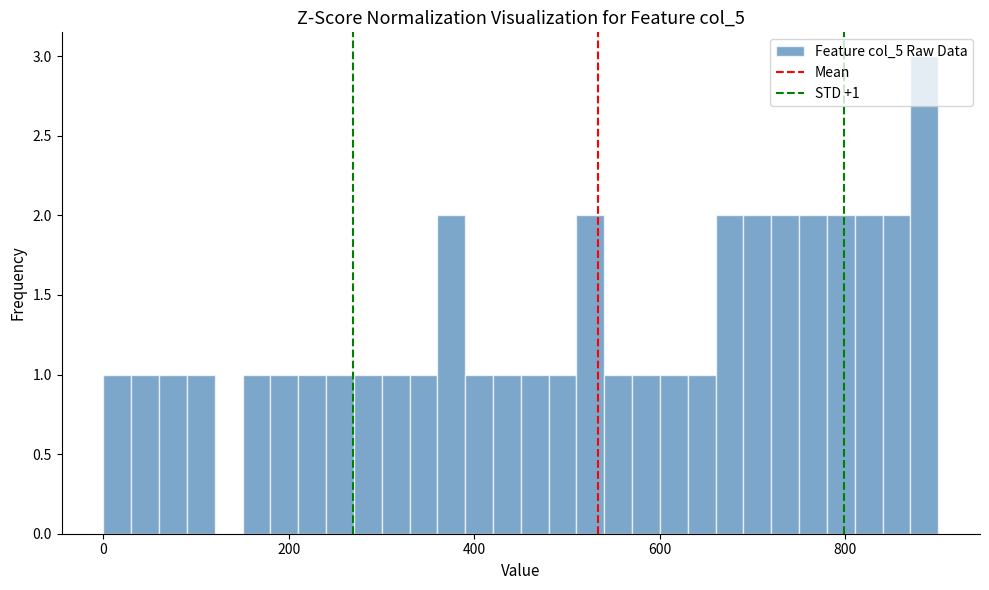

Read against the x-axis, roughly where is the centre of the tallest bar?

880